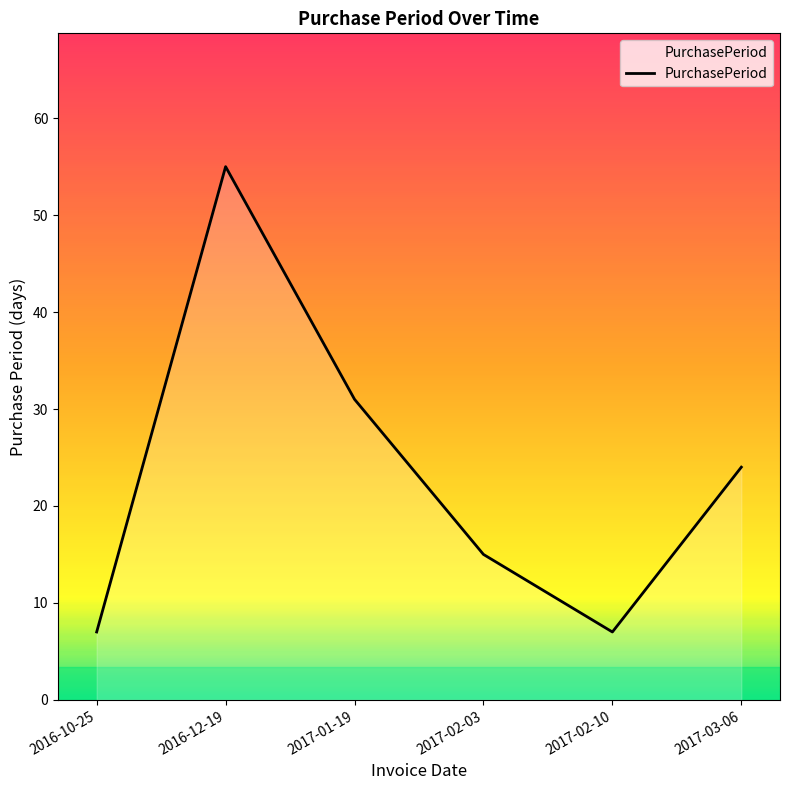

What position from the left is 2017-02-10?

5